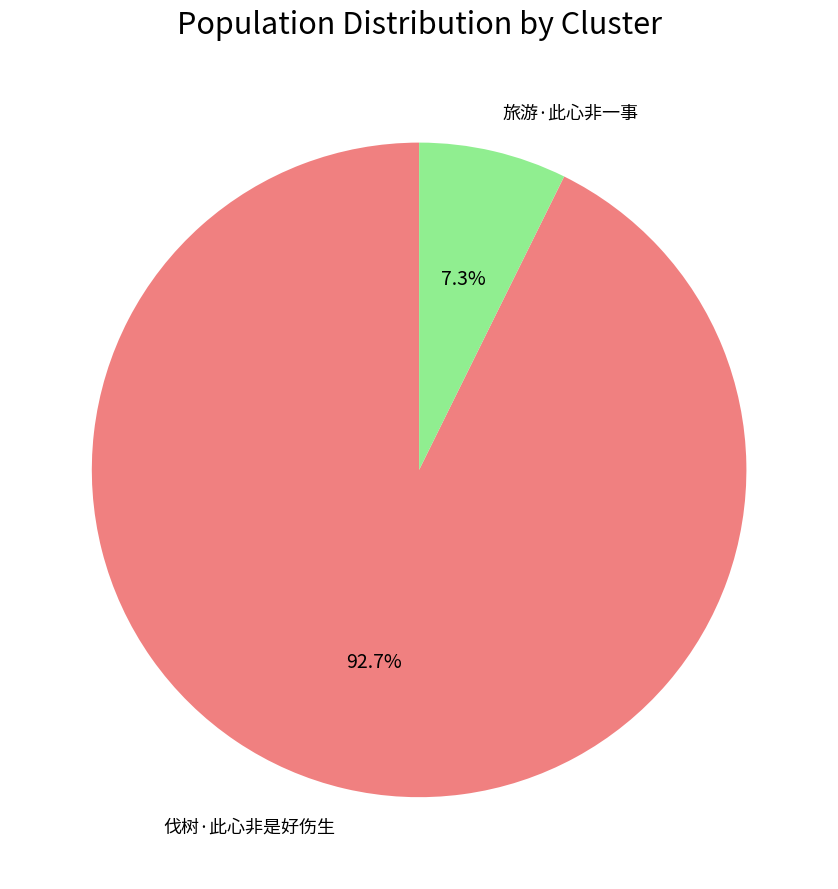

To the nearest percent, what percentage of the pie is 伐树·此心非是好伤生?

93%